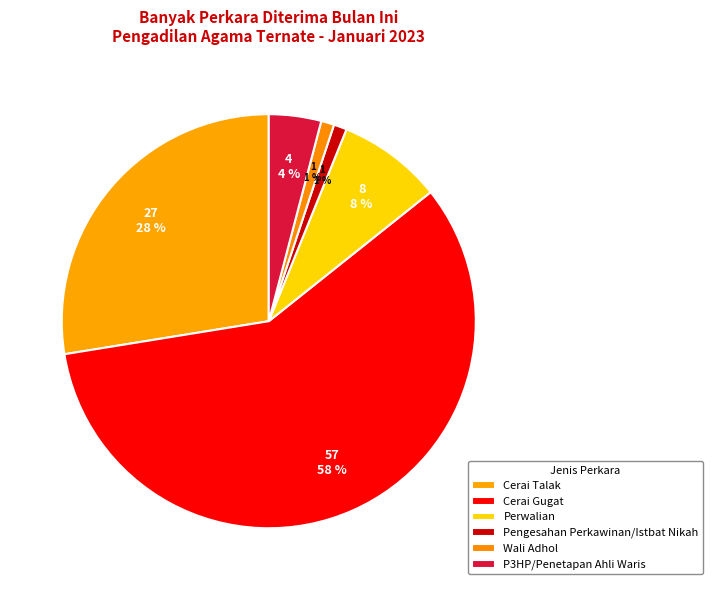

What is the largest slice in the pie chart?

Cerai Gugat